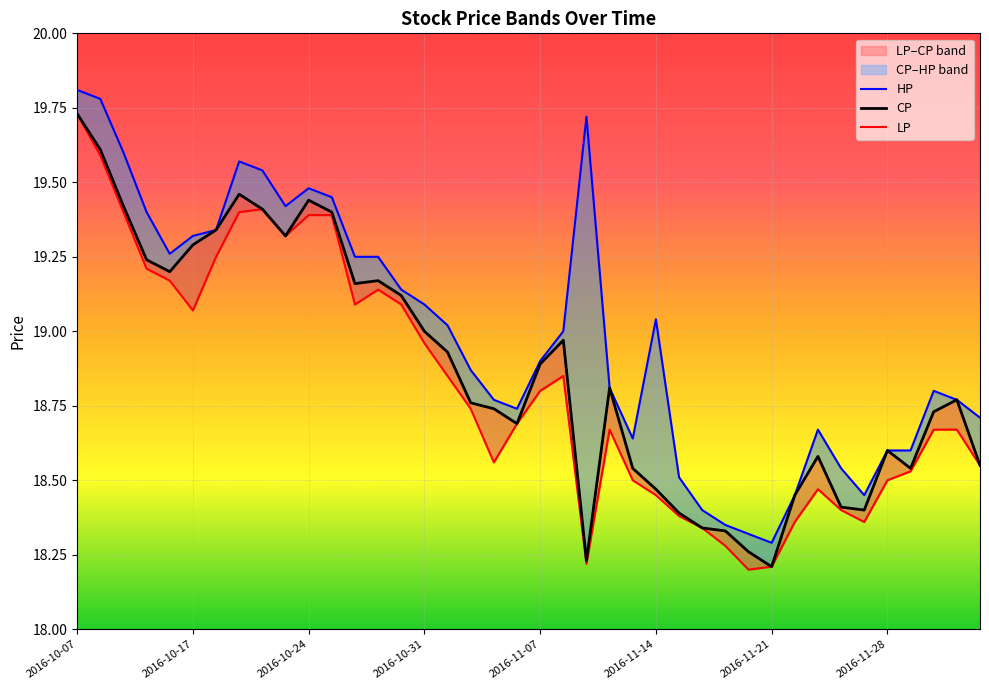

Is the value of LP at 37 greater than the value of HP at 31?

Yes